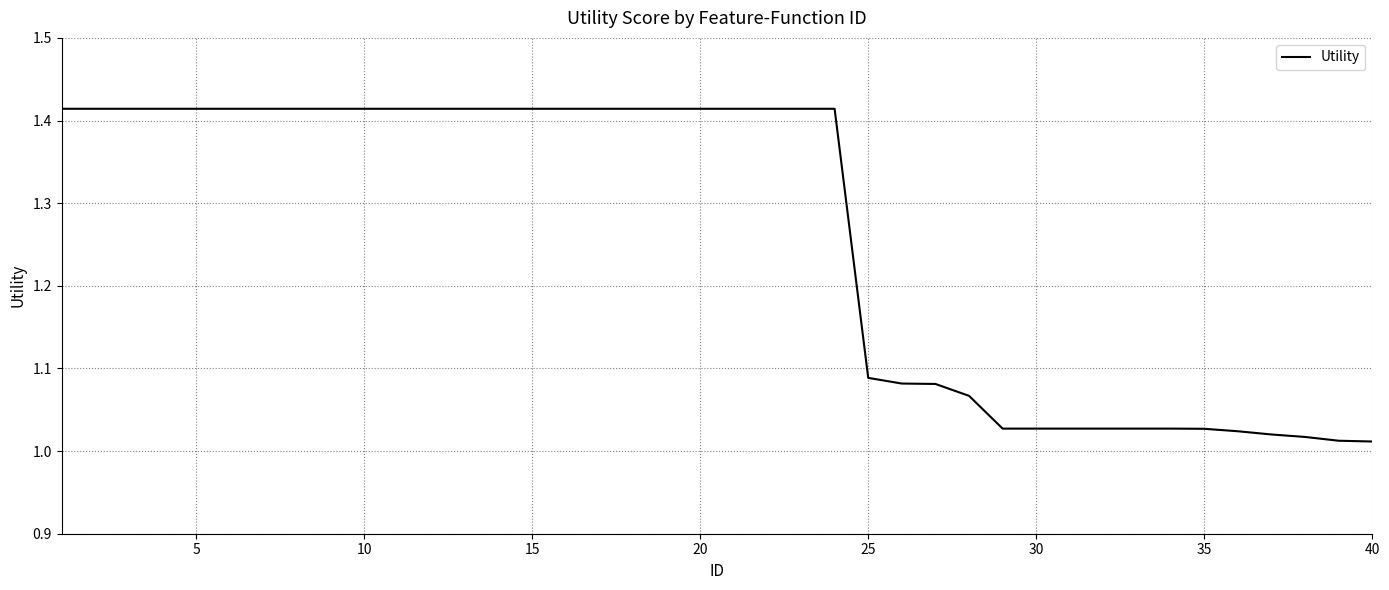

What is the maximum value shown in the chart?

1.4